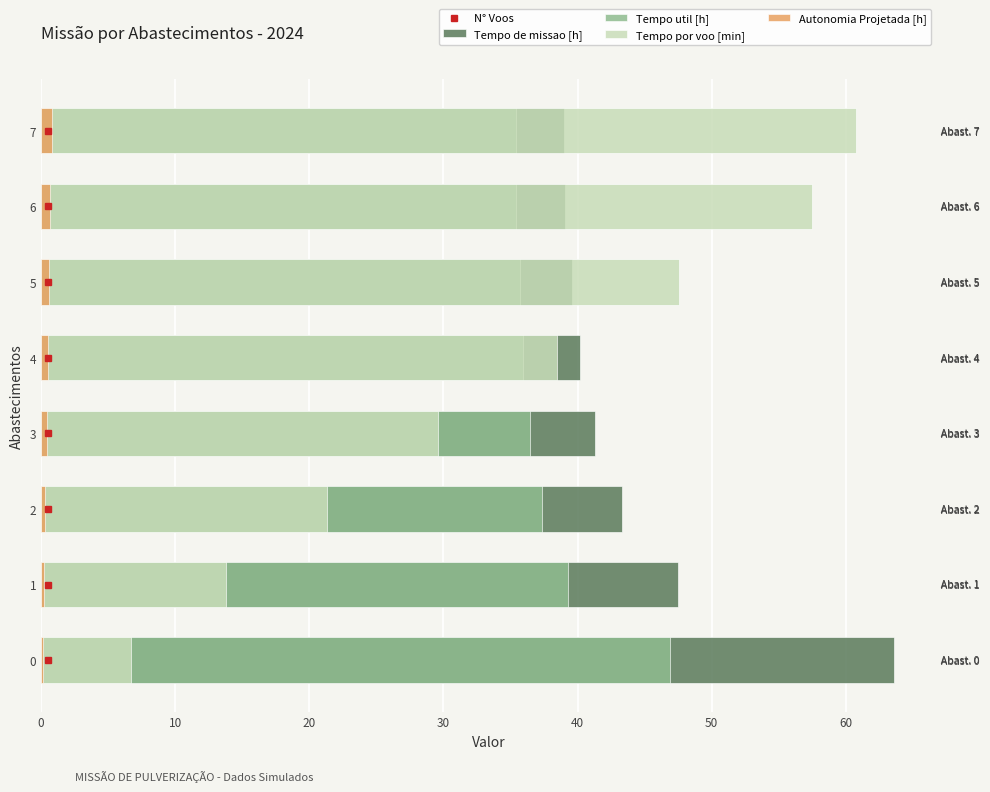

What is the average value of the Autonomia Projetada [h] series?

0.5